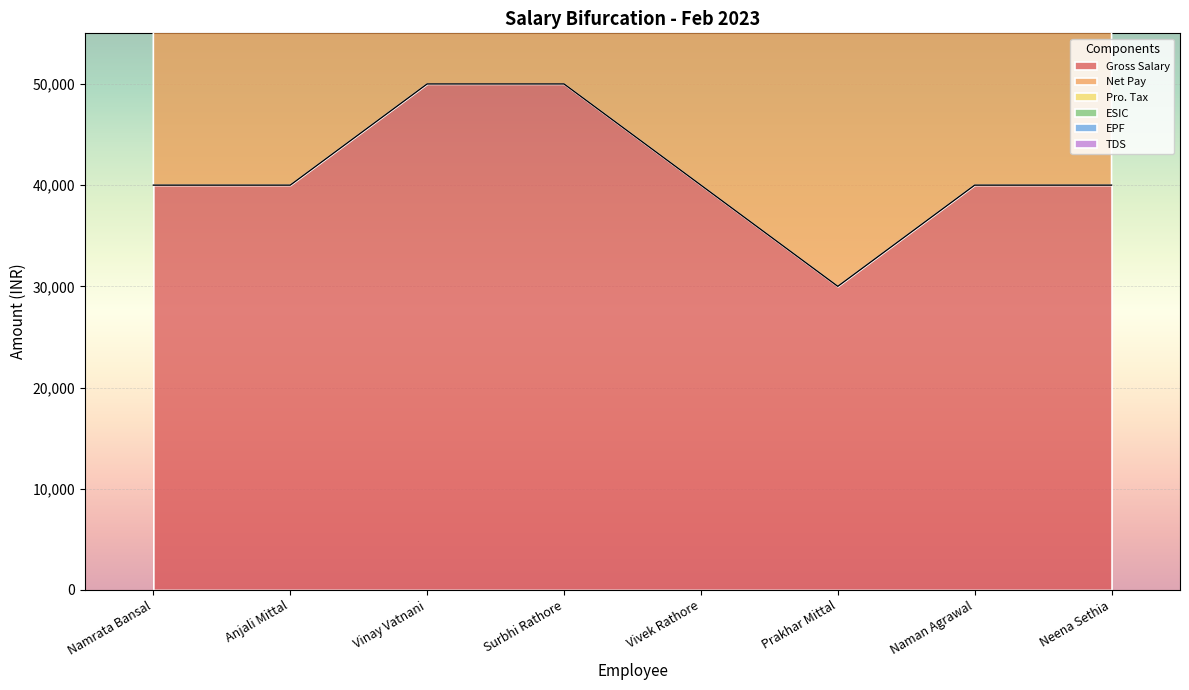

The Gross Salary series shows 40000 at Namrata Bansal. True or false?

True